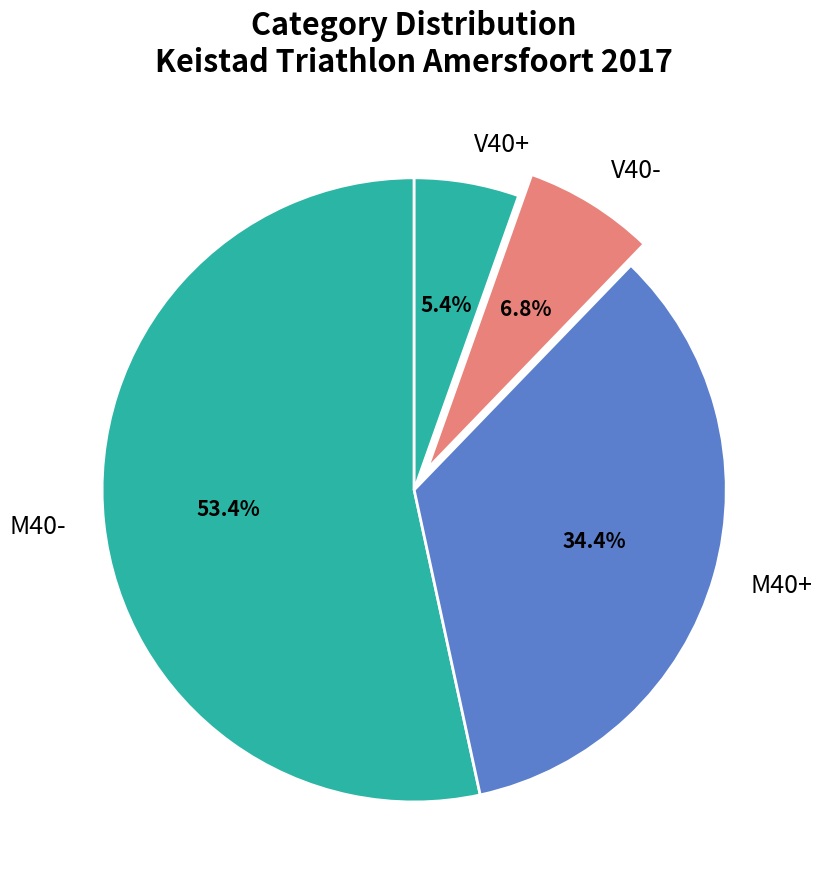

To the nearest percent, what portion does M40- represent?

53%